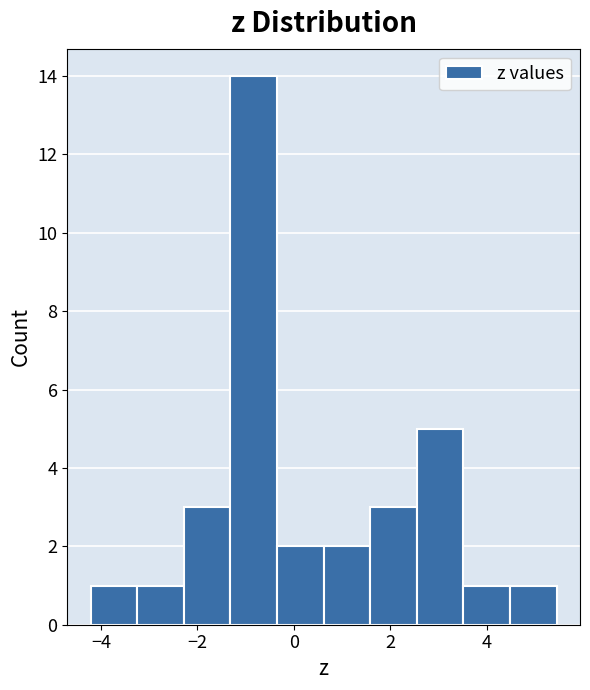

How tall is the bar that spans -3.2 to -2.2 on the x-axis? Neither the bar edges nor the heights are printed on the chart, so give them approximately, as read against the axes.

1